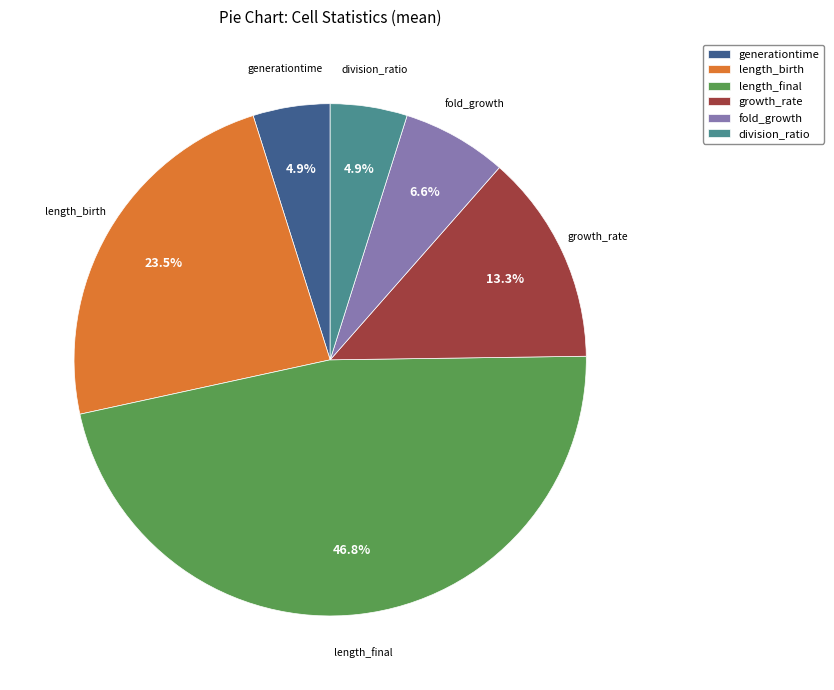

Count the number of slices in the pie.

6